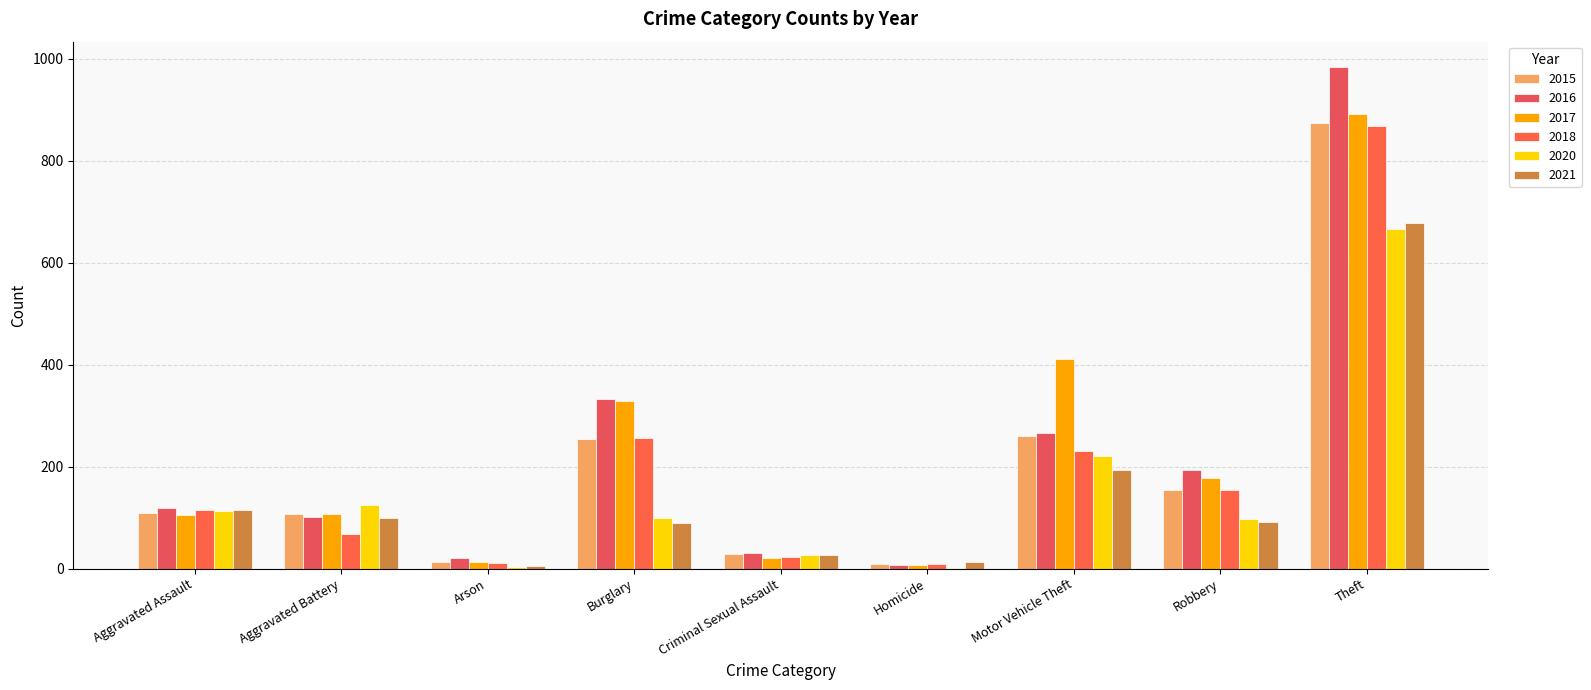

Rank the categories by 2018 value from highest to lowest.

Theft, Burglary, Motor Vehicle Theft, Robbery, Aggravated Assault, Aggravated Battery, Criminal Sexual Assault, Arson, Homicide